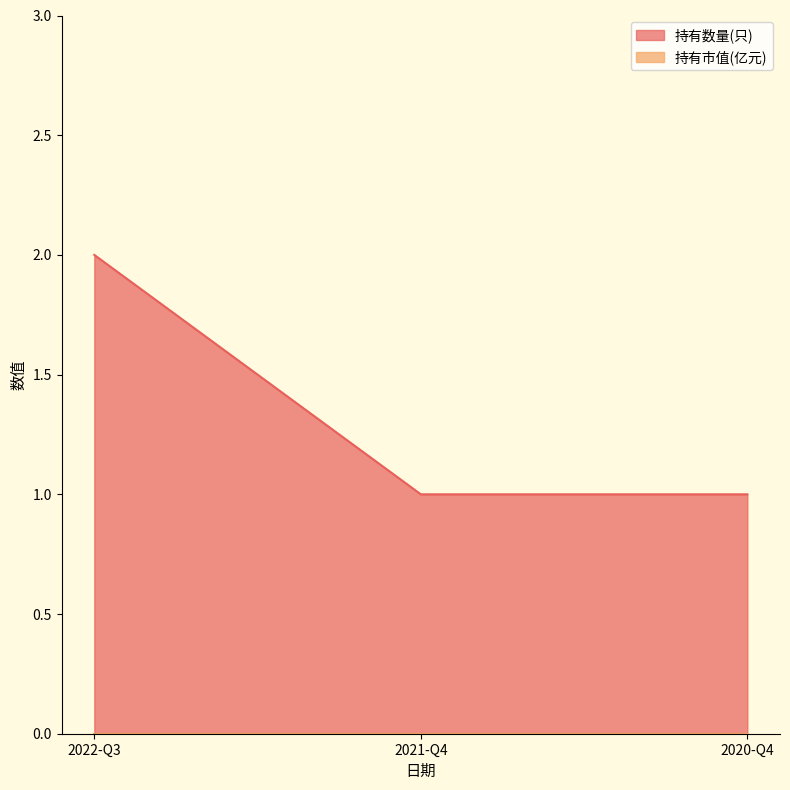

Reading left to right, extract all data points from this chart.

2022-Q3=2	2021-Q4=1	2020-Q4=1